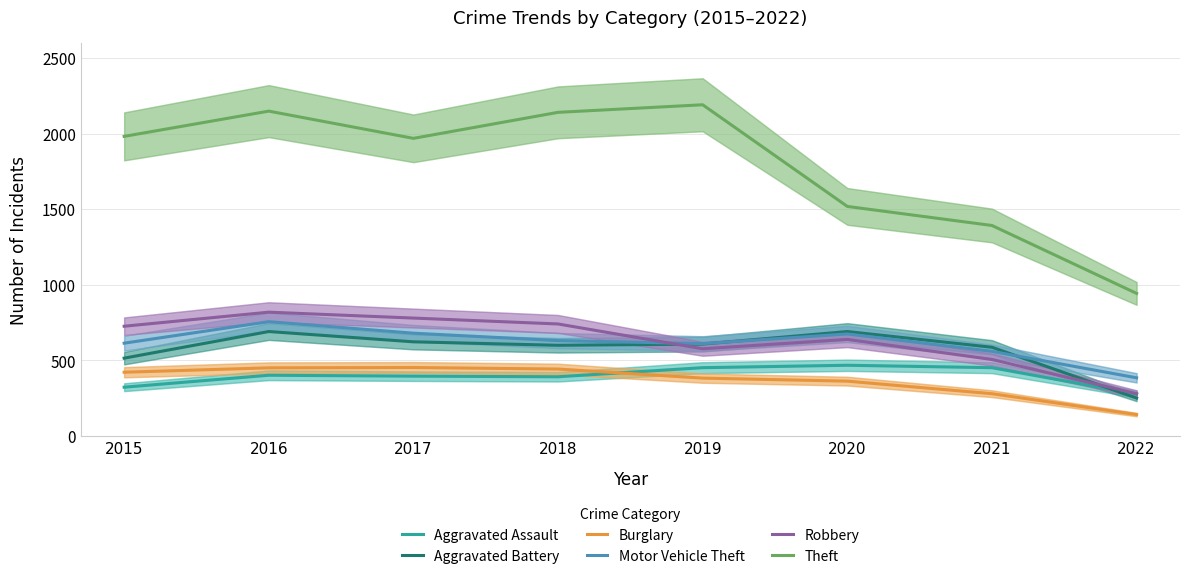

Which series has the largest total across all categories?

Theft